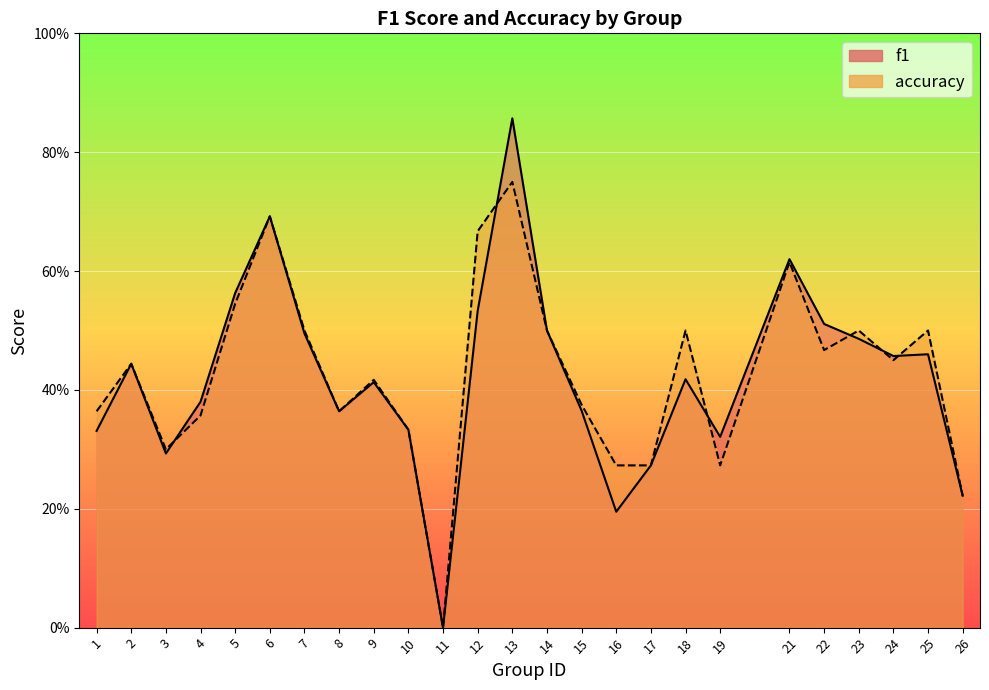

Reading left to right, transcribe all the data shown in this chart.

f1: 0.3	0.4	0.3	0.4	0.6	0.7	0.5	0.4	0.4	0.3	0.0	0.5	0.9	0.5	0.4	0.2	0.3	0.4	0.3	0.6	0.5	0.5	0.5	0.5	0.2
accuracy: 0.4	0.4	0.3	0.4	0.5	0.7	0.5	0.4	0.4	0.3	0.0	0.7	0.8	0.5	0.4	0.3	0.3	0.5	0.3	0.6	0.5	0.5	0.5	0.5	0.2